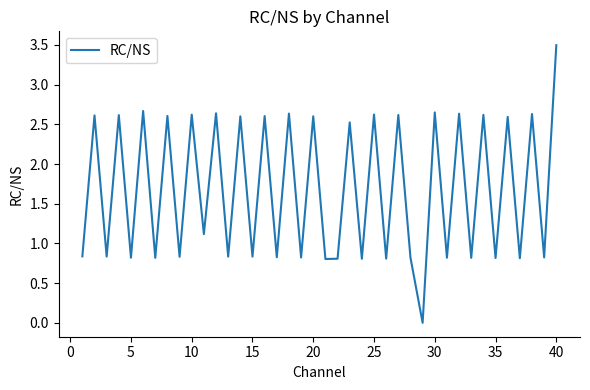

What is the difference between the maximum and minimum values?

3.5